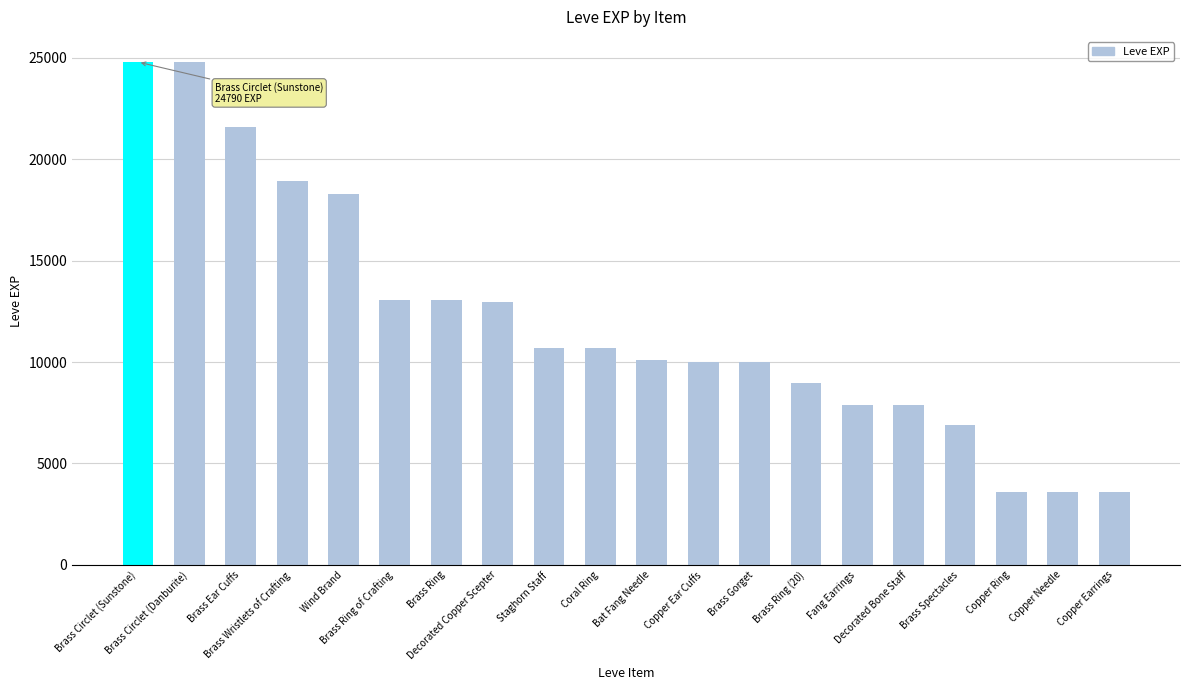

What is the difference between the second highest and minimum values?

21190